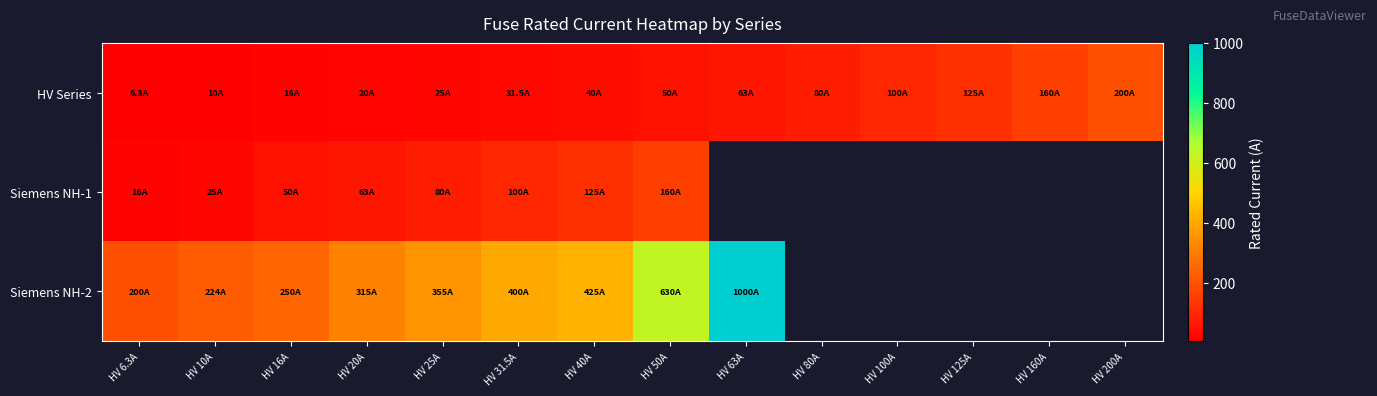

What is the approximate value of Siemens NH-1 at HV 6.3A?

16.0